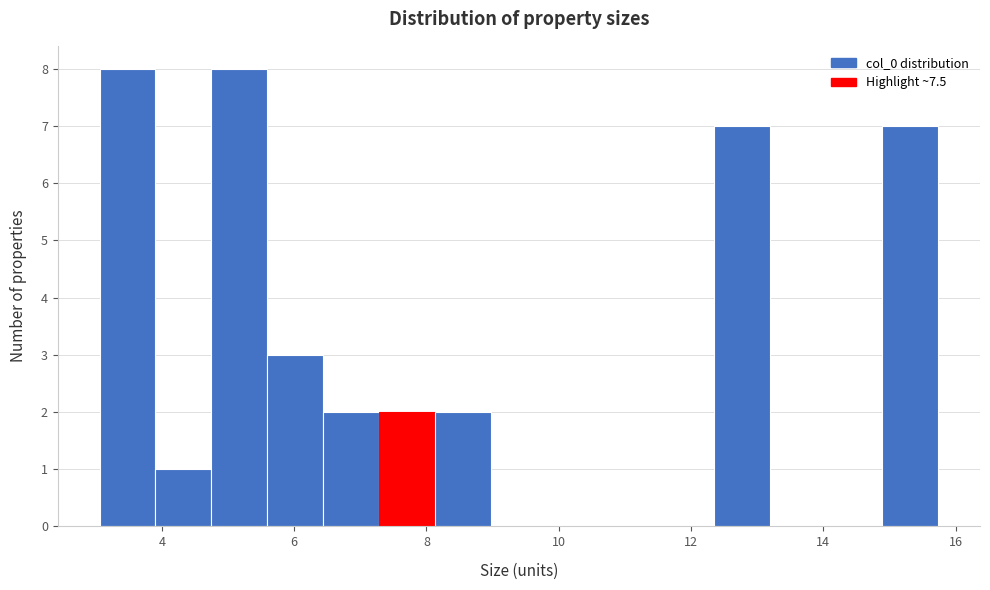

Reading left to right, transcribe this chart: for each bar, give the range it covers on the x-axis and its height. Neither the bar edges nor the heights are printed on the chart, so give them approximately, as read against the axes.

3.0 to 4.0: 8
4.0 to 4.8: 1
4.8 to 5.6: 8
5.6 to 6.4: 3
6.4 to 7.2: 2
7.2 to 8.2: 2
8.2 to 9.0: 2
9.0 to 9.8: 0
9.8 to 10.6: 0
10.6 to 11.6: 0
11.6 to 12.4: 0
12.4 to 13.2: 7
13.2 to 14.0: 0
14.0 to 14.8: 0
14.8 to 15.8: 7